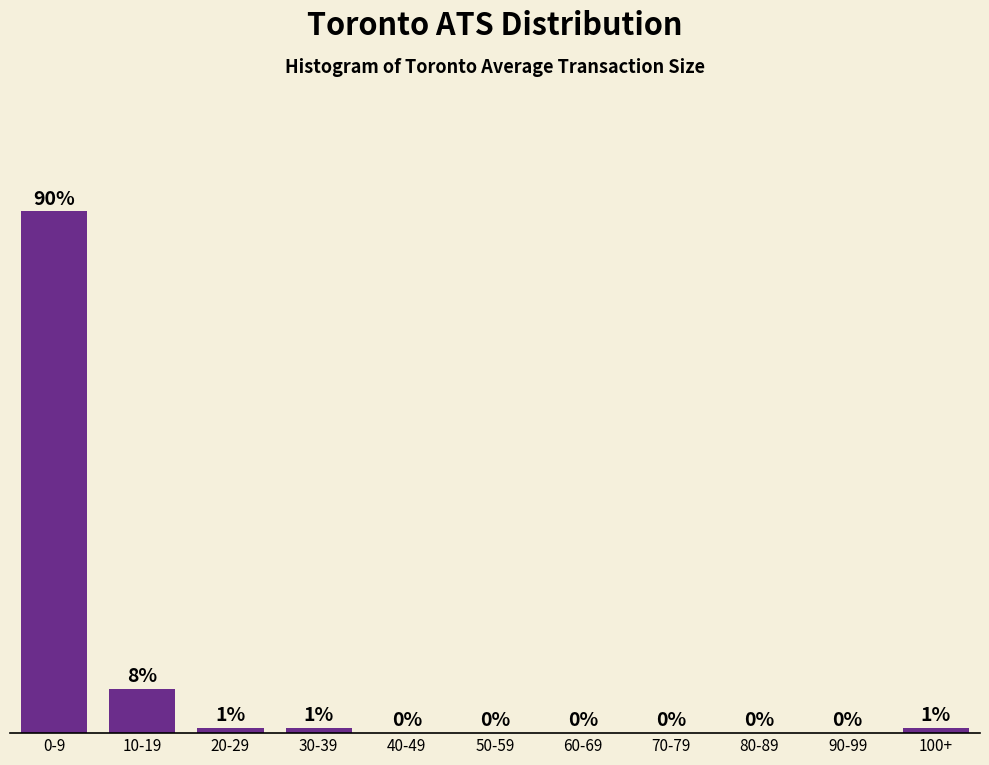

Between 0-9 and 40-49, which is larger?

0-9